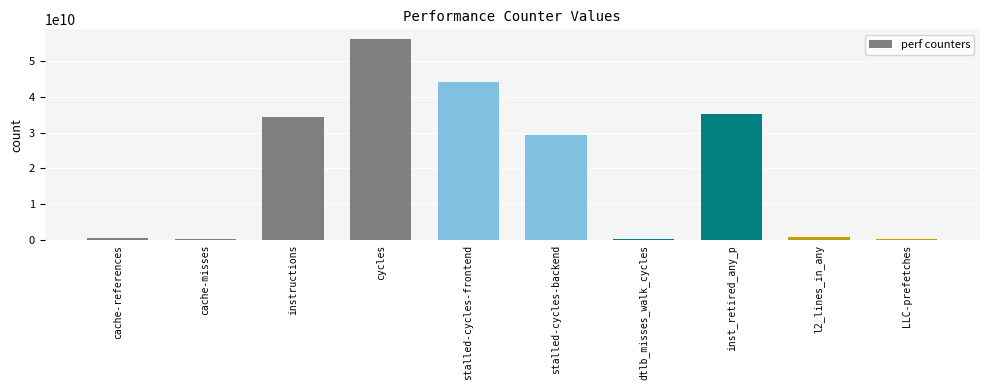

What is the value of the 7th bar from the left?

404803706